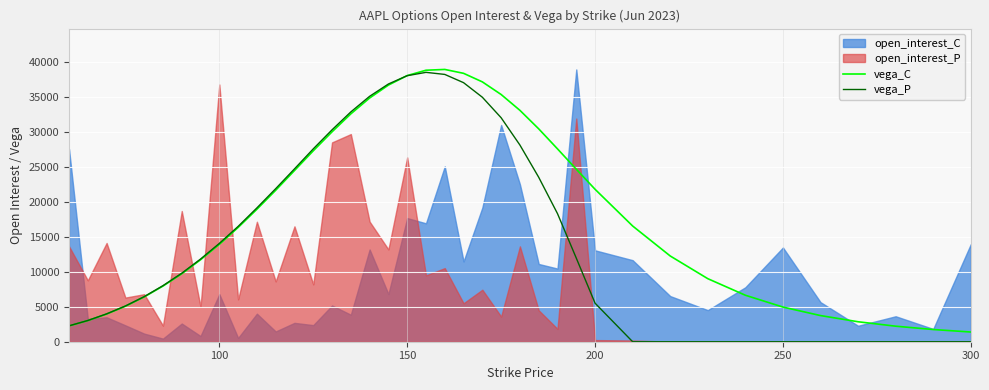

What is the highest value of the vega_P series?

38479.9